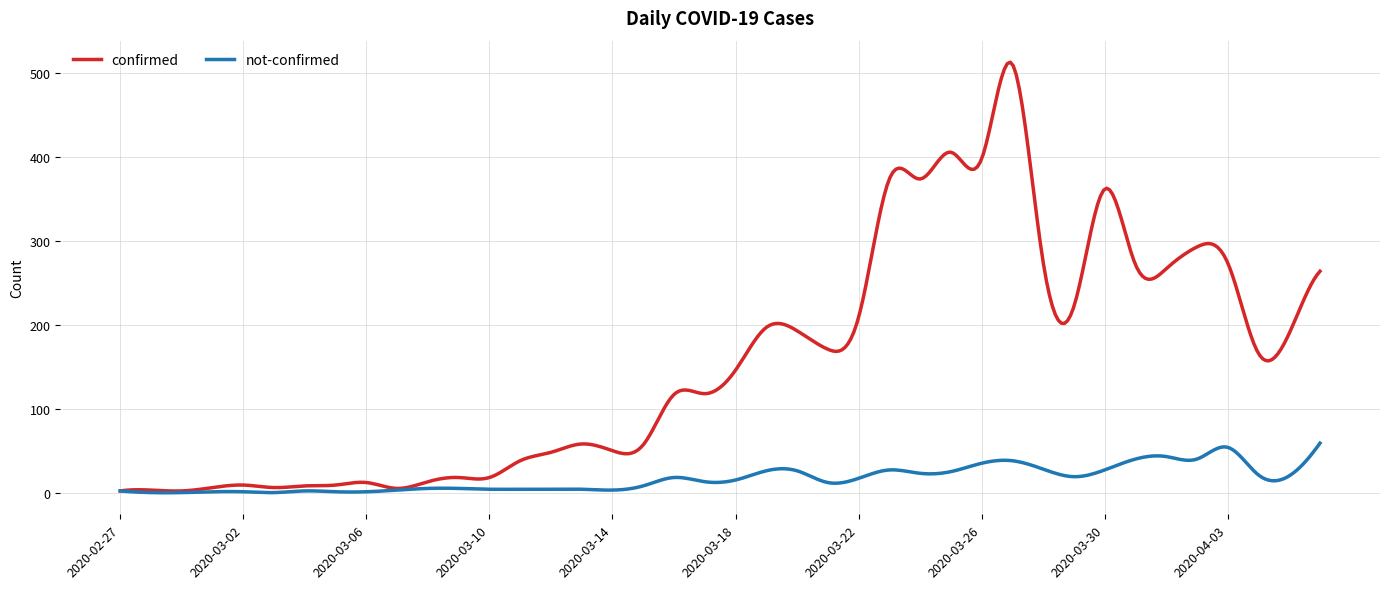

Which series has the largest total across all categories?

confirmed